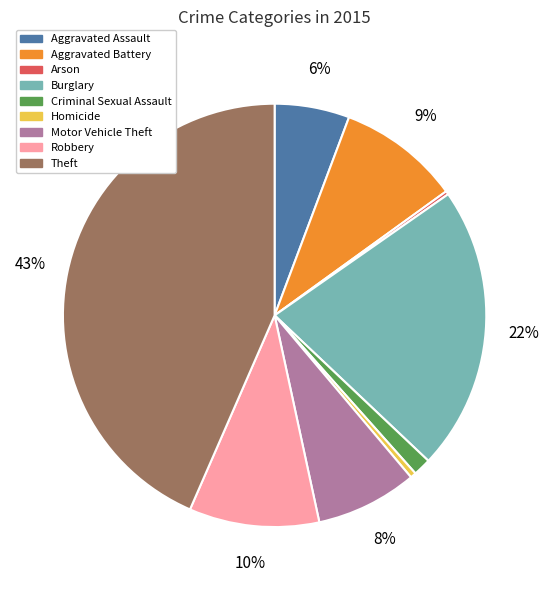

Which category has the biggest portion of the pie?

Theft